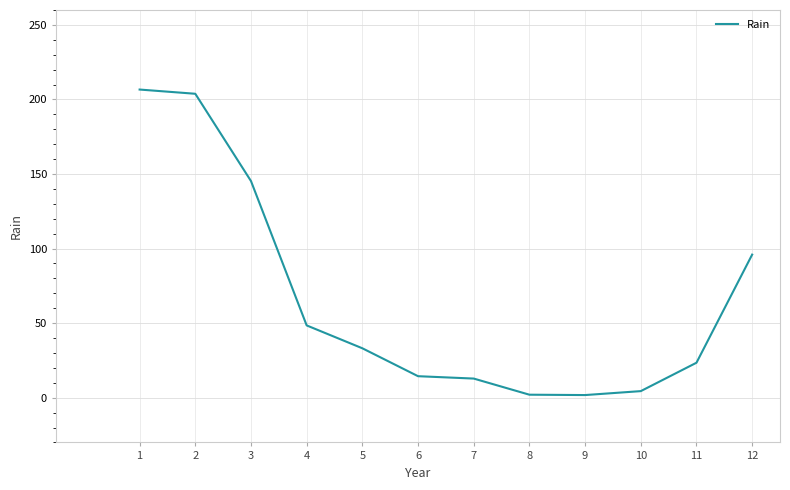

Is this an area chart (filled region under the line)?

No